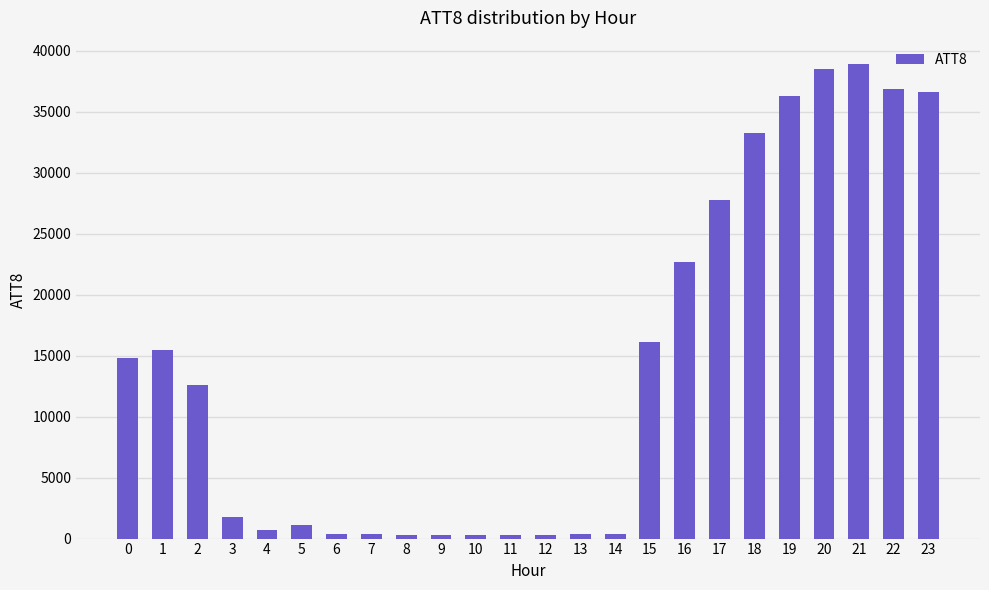

What is the greatest value displayed?

38900